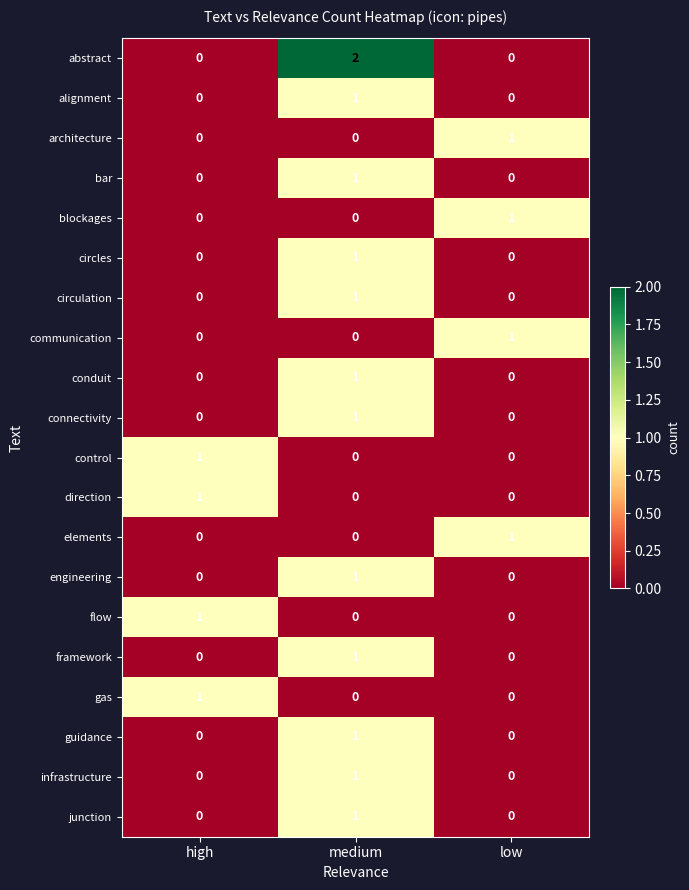

Count the circulation values in the range 0 to 1.

3